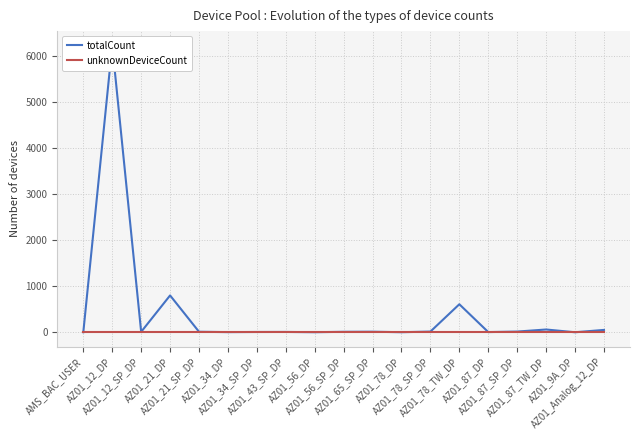

Which series has the widest spread of values?

totalCount